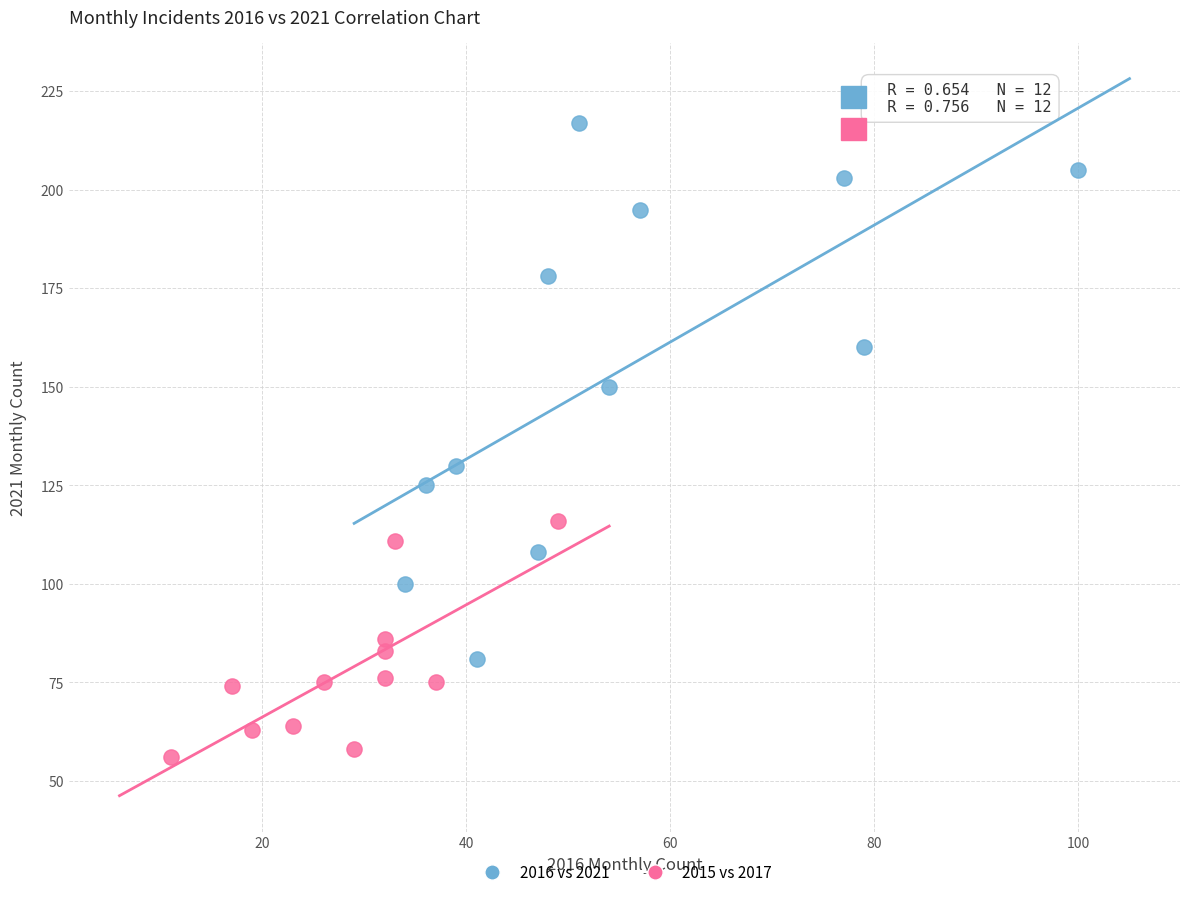

Which series reaches the maximum Y coordinate?

2016 vs 2021